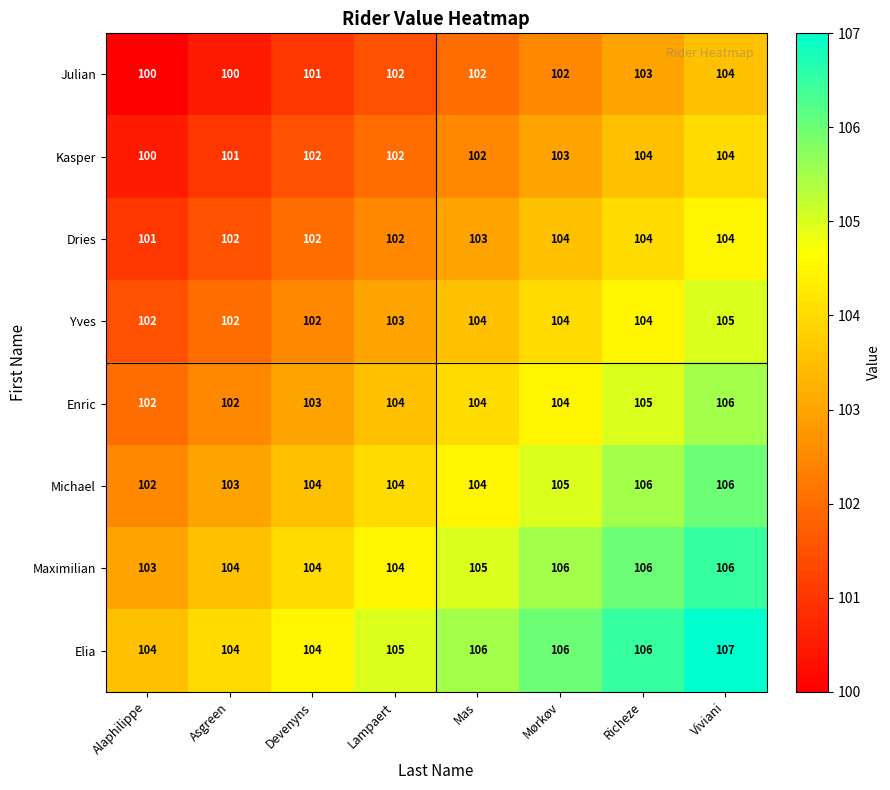

The Julian series shows 103 at Richeze. True or false?

True